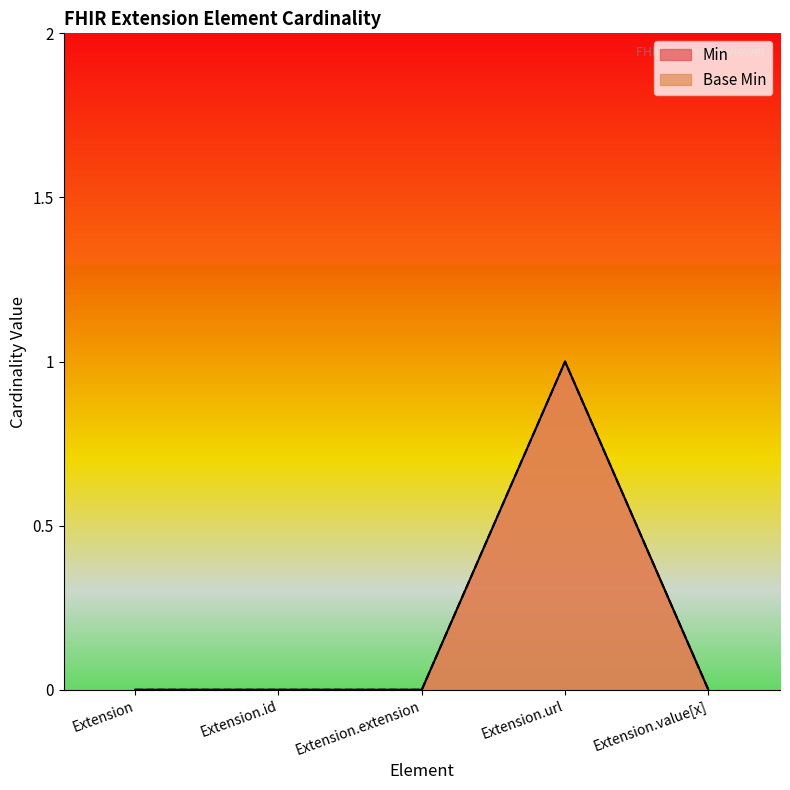

Between Extension.id and Extension.extension, which is larger?

Extension.id